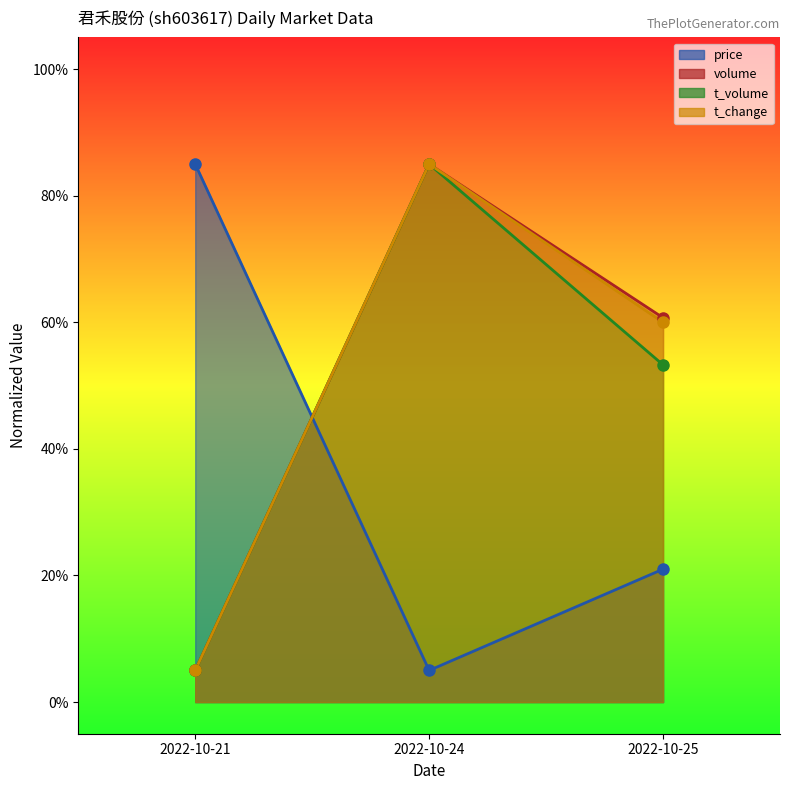

True or false: price has a value of 27.9 at 2022-10-25.

False